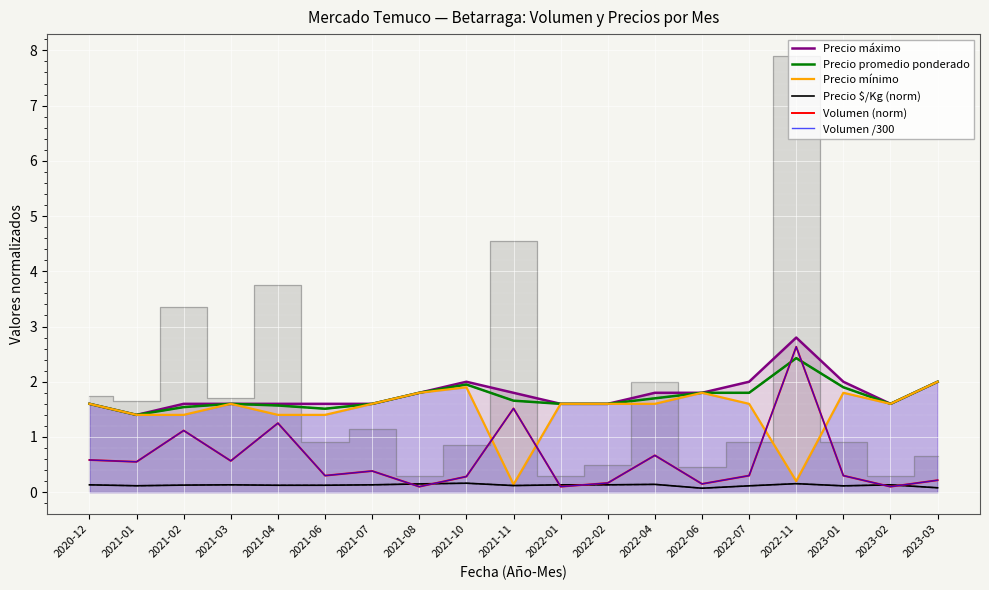

List the labels in order of Precio mínimo value, smallest first.

2021-11, 2022-11, 2021-01, 2021-02, 2021-04, 2021-06, 2020-12, 2021-03, 2021-07, 2022-01, 2022-02, 2022-04, 2022-07, 2023-02, 2021-08, 2022-06, 2023-01, 2021-10, 2023-03